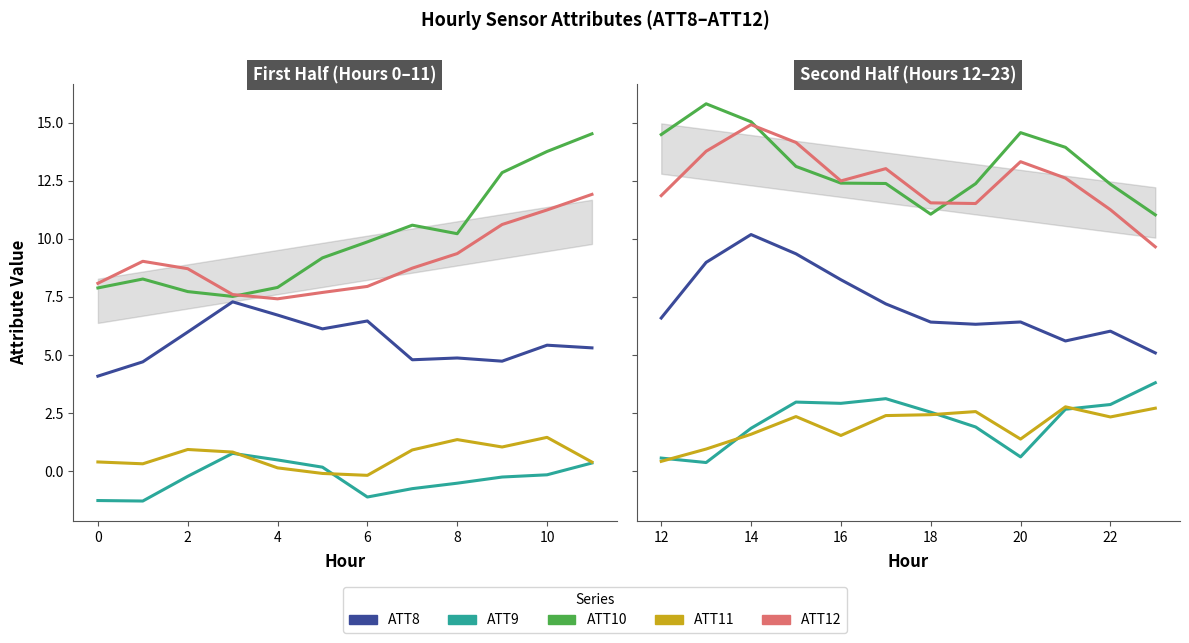

What is the label of the 3rd point from the left?

14